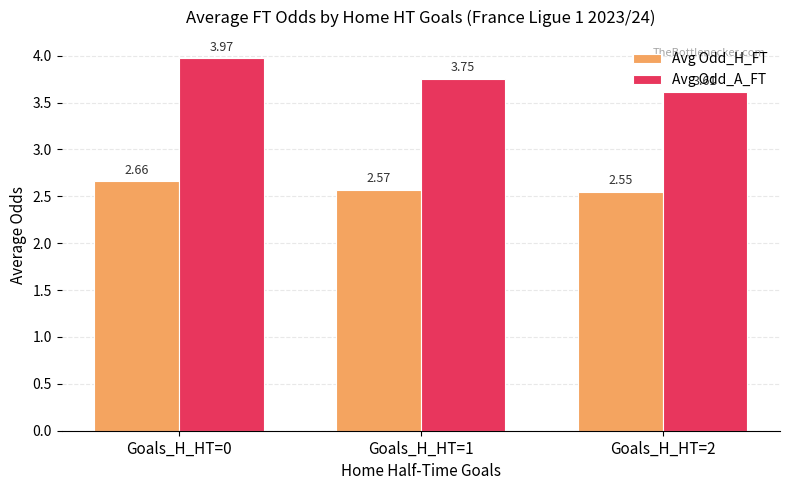

What is the difference between the maximum and minimum values in the Avg Odd_A_FT series?

0.4